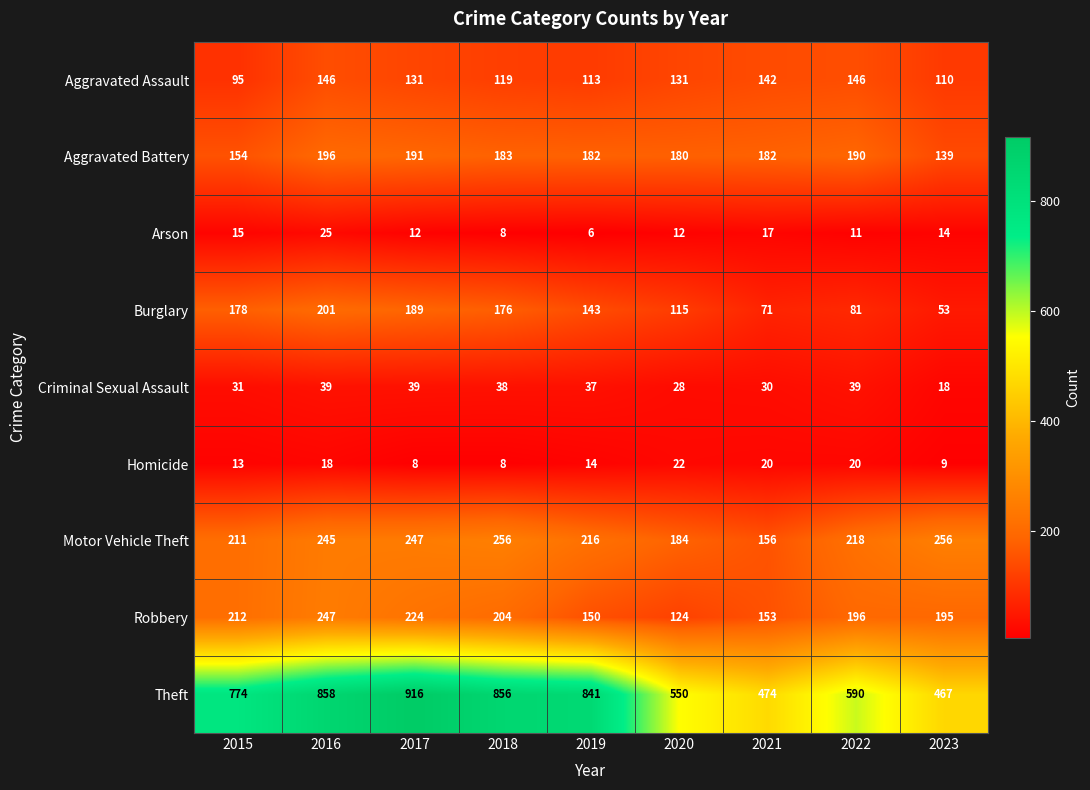

At how many categories does at least one series exceed 684?

5